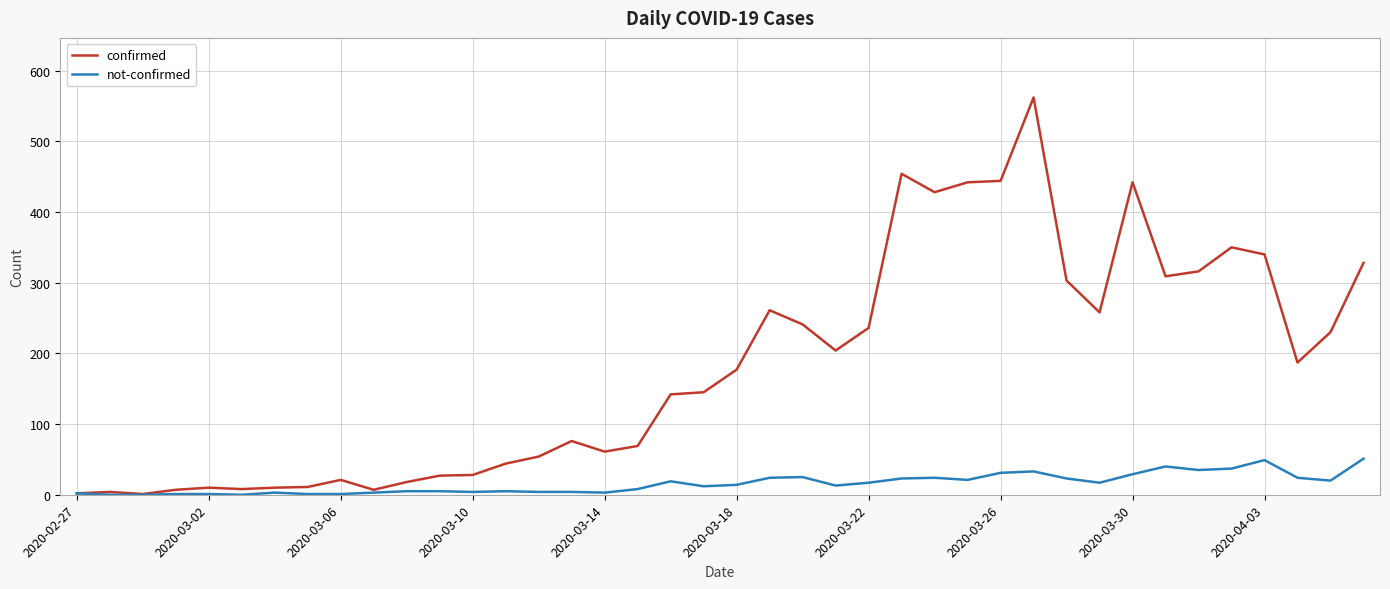

What is the maximum value for not-confirmed?

51